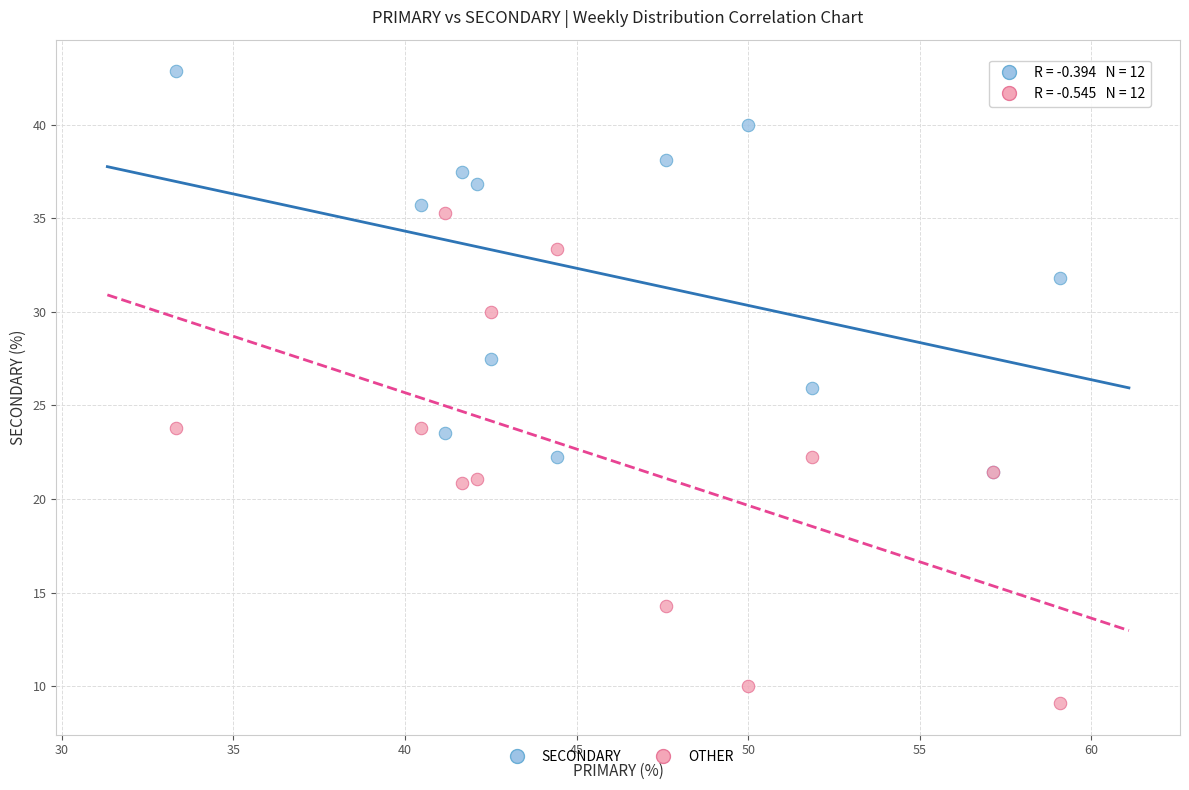

Which series reaches the maximum Y coordinate?

SECONDARY